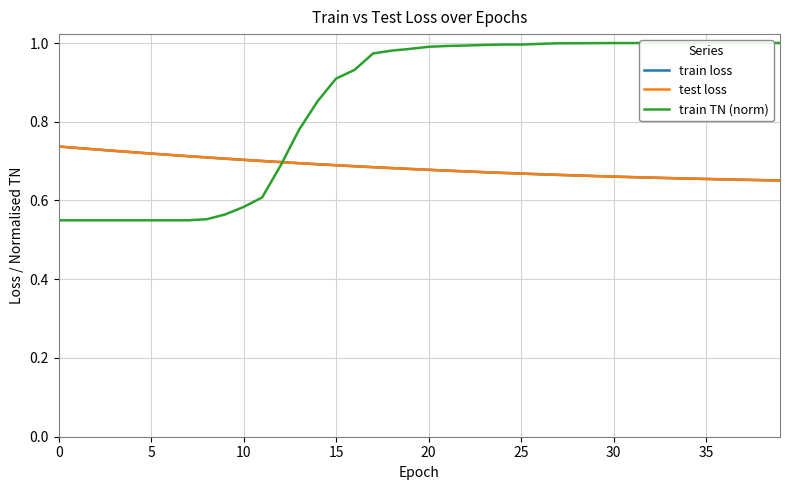

Does the chart display data point markers on the line(s)?

No